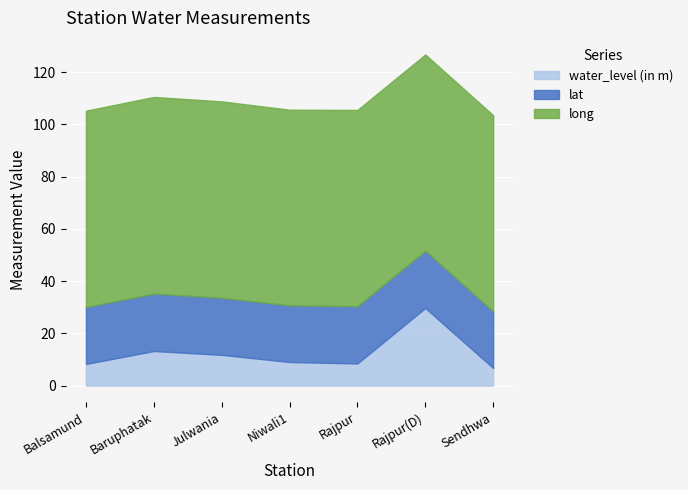

What is the maximum value shown in the chart?

75.3